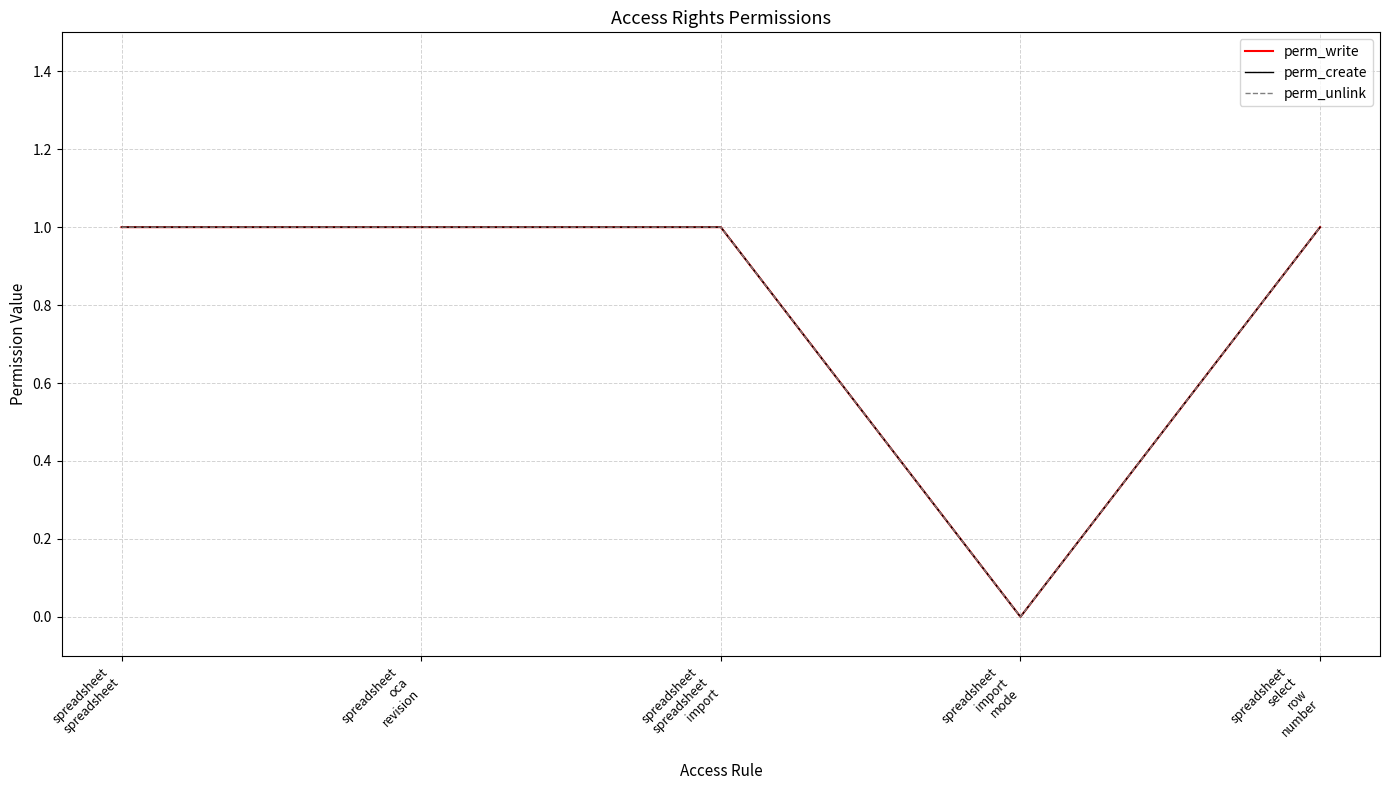

True or false: perm_write and perm_create intersect in this chart.

False